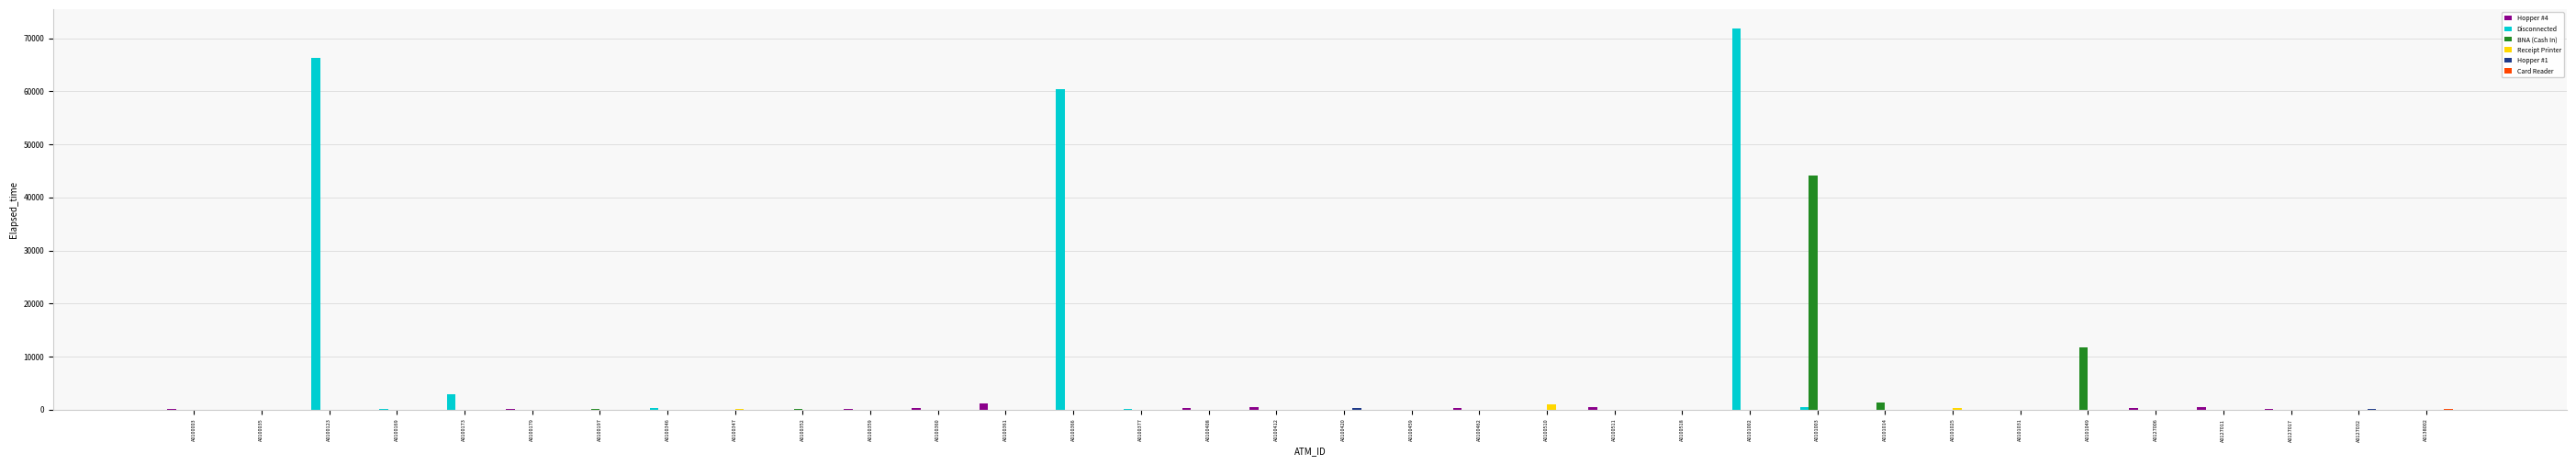

How many values in the Hopper #4 series exceed 0?

14